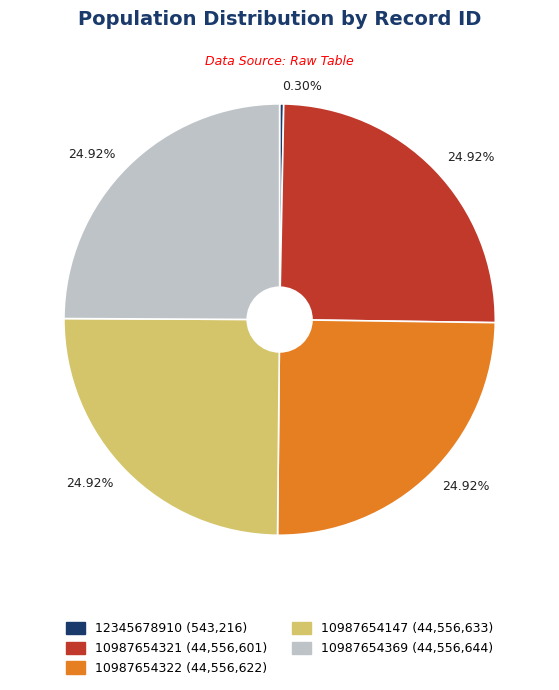

Which category has the smallest portion of the pie?

12345678910